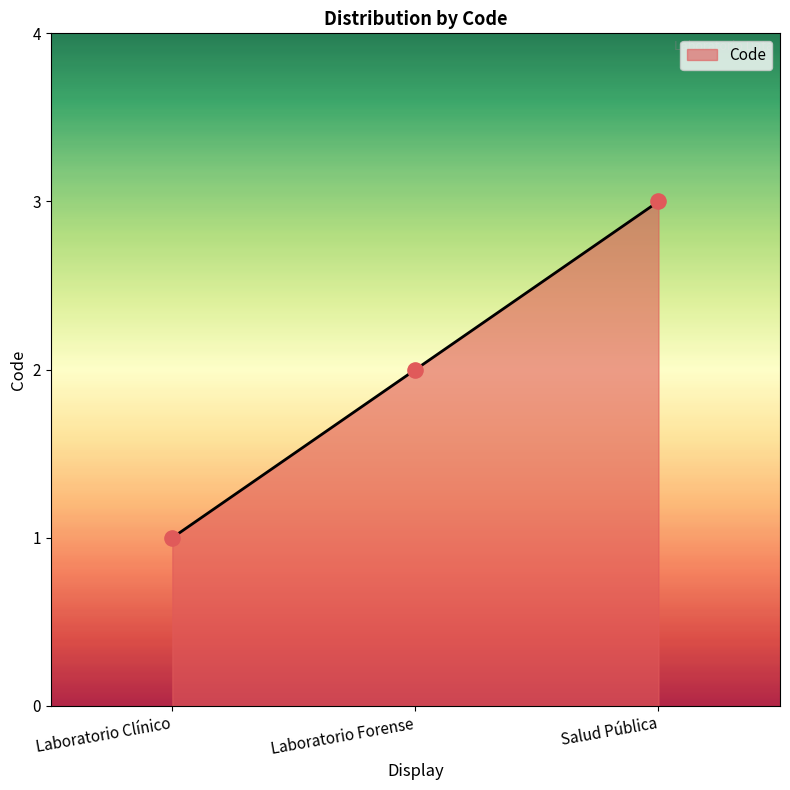

Between Salud Pública and Laboratorio Clínico, which is larger?

Salud Pública